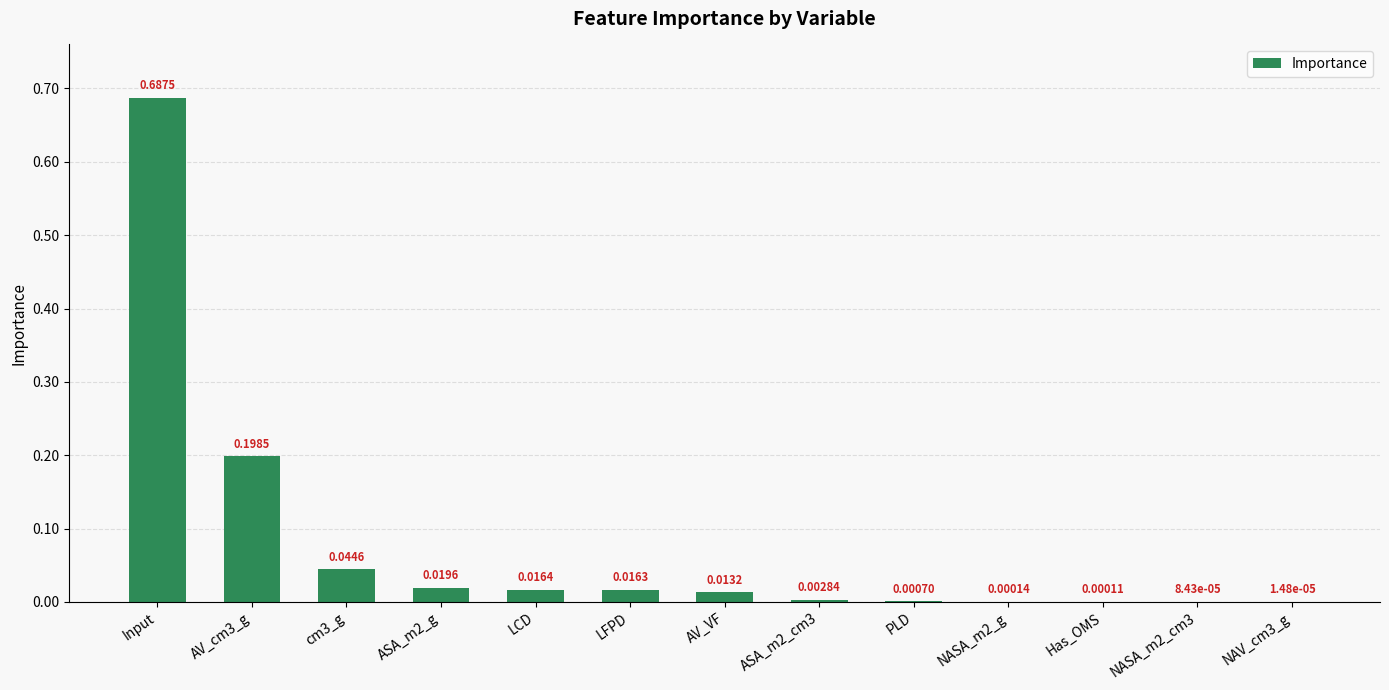

Which has a higher value, AV_cm3_g or NASA_m2_cm3?

AV_cm3_g